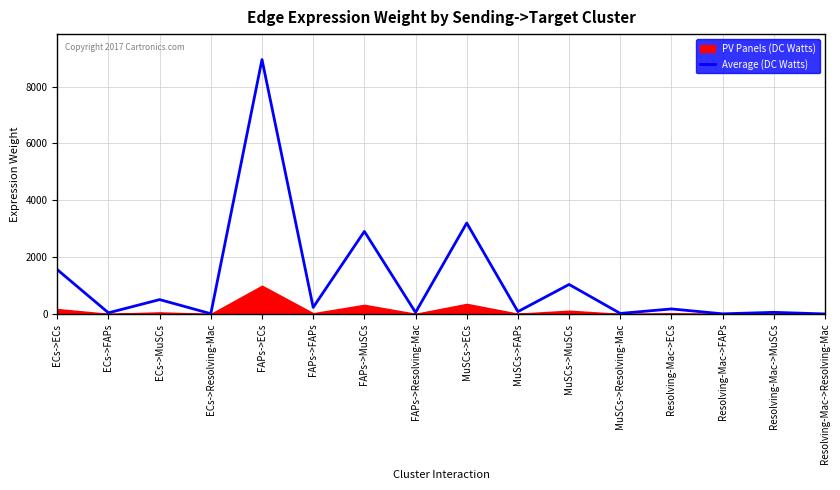

Does the chart display data point markers on the line(s)?

No